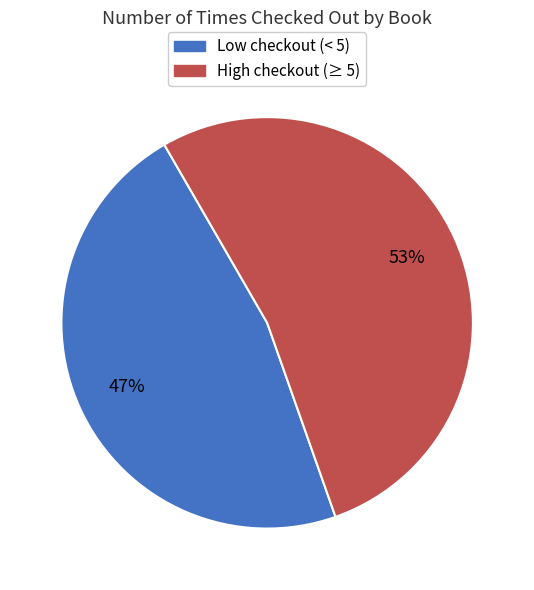

To the nearest percent, what is the difference between the largest and smallest slice percentages?

6%